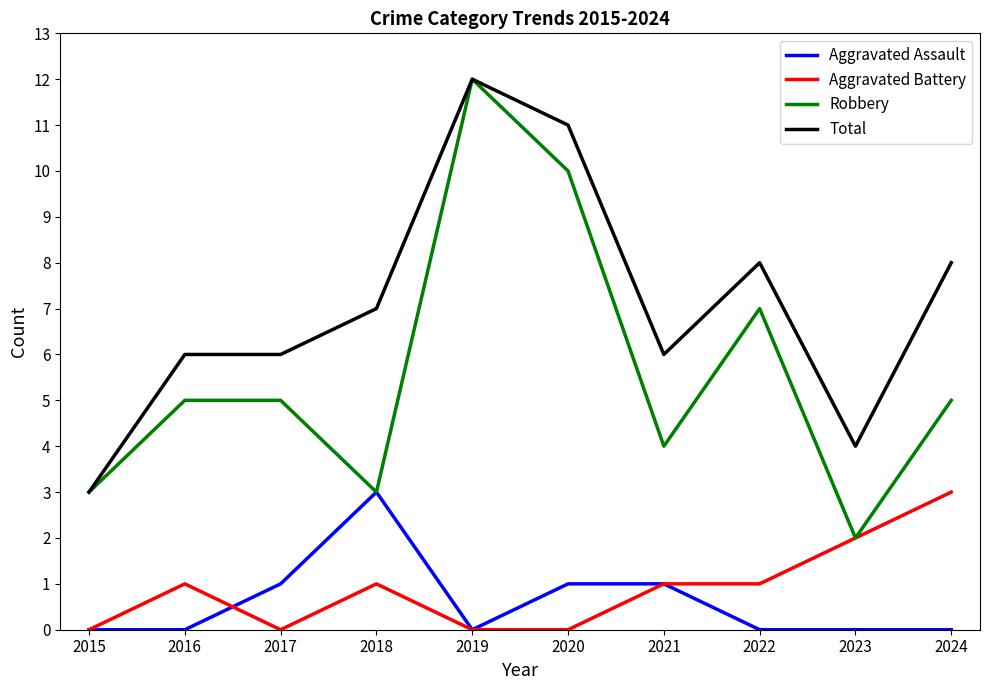

True or false: Robbery has a value of 3 at 2021.

False